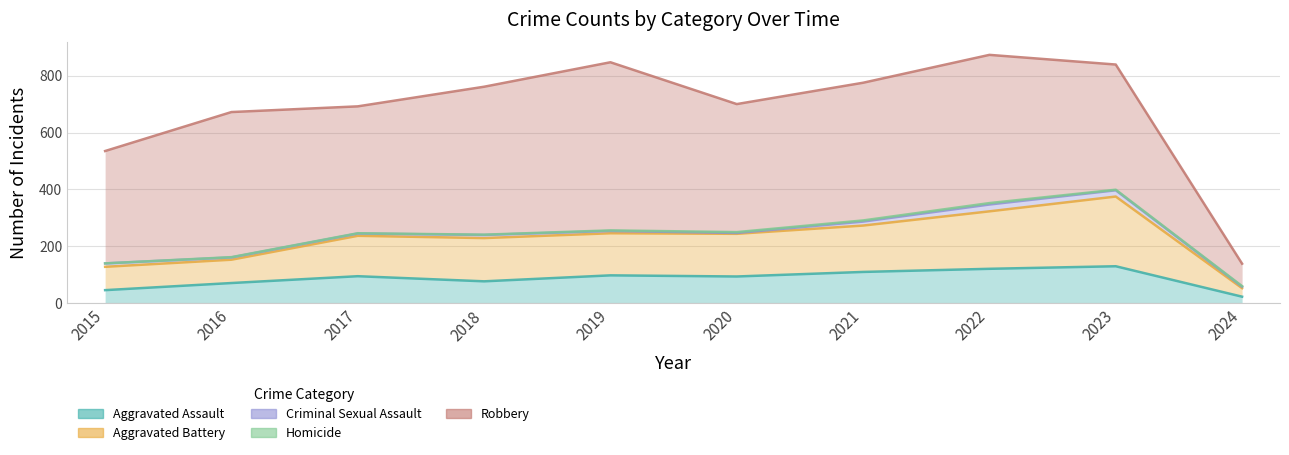

What are all the series names shown in the legend?

Aggravated Assault, Aggravated Battery, Criminal Sexual Assault, Homicide, Robbery